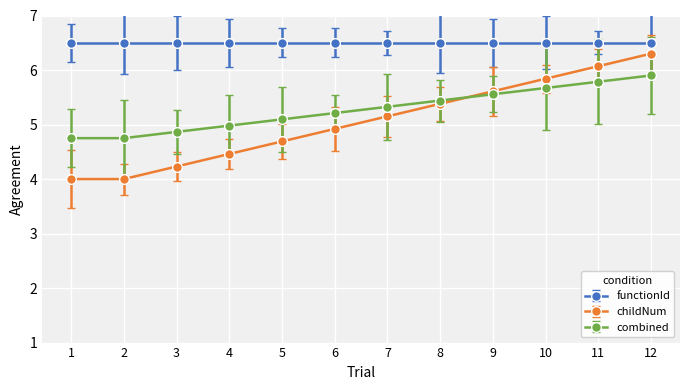

Which series has the largest total across all categories?

functionId